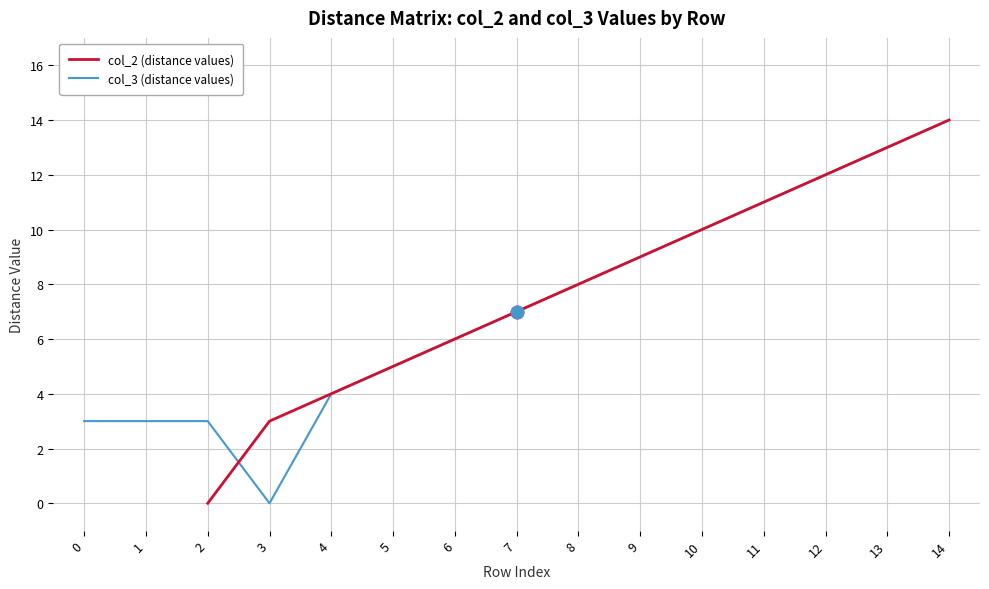

True or false: col_3 (distance values) and col_2 (distance values) cross at least once.

True